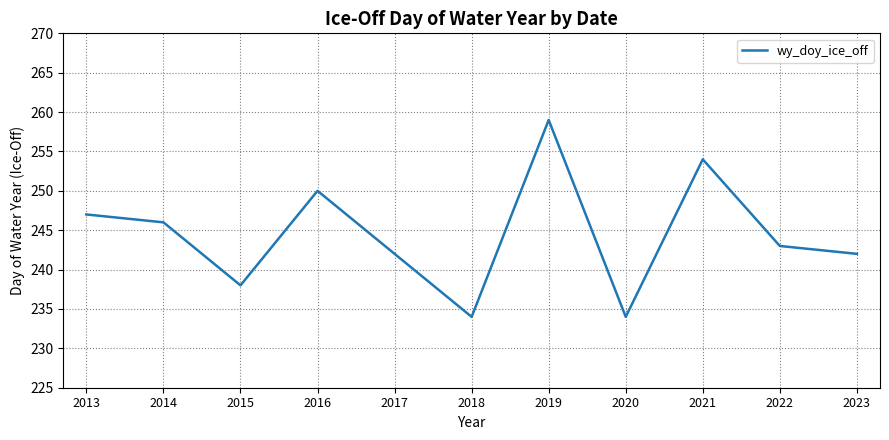

Read the value at 2020.

234